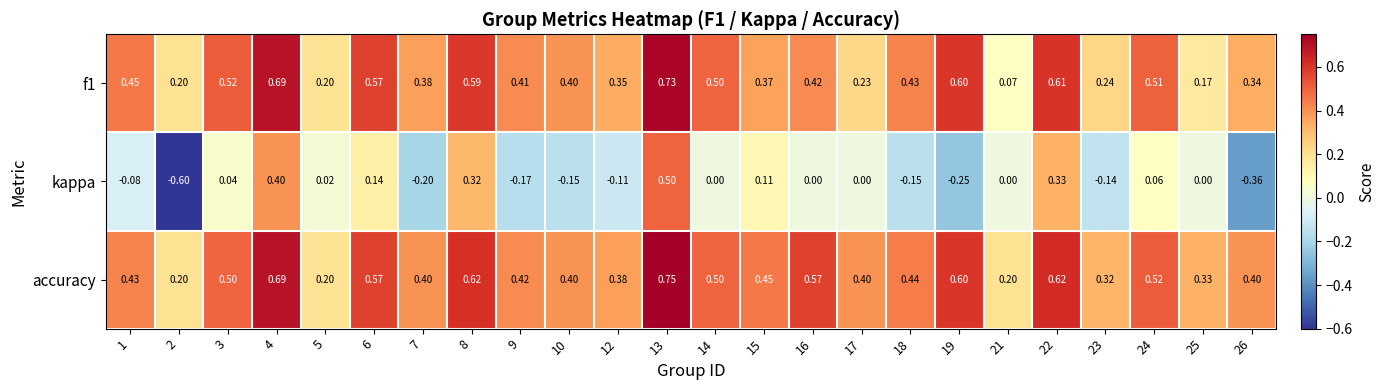

How many distinct data groups are displayed?

3